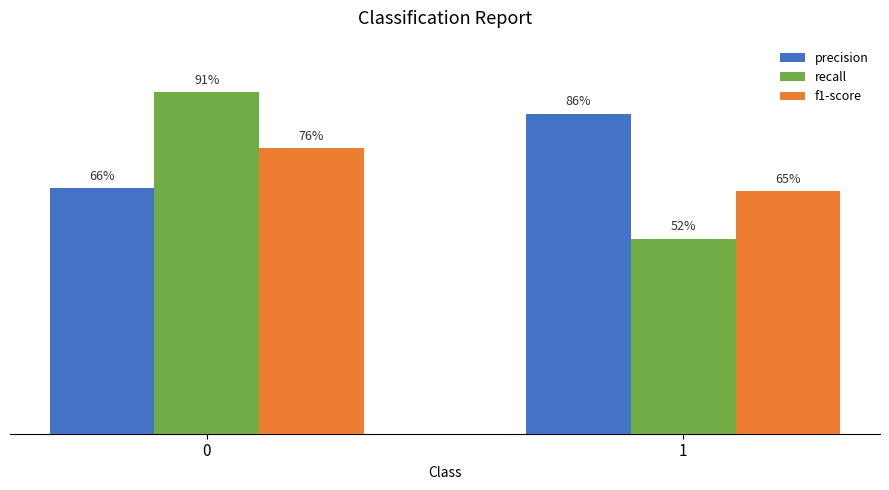

What is the total value across all series at 0?

2.3